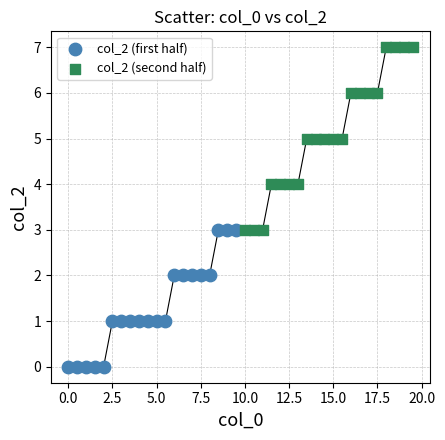

Which series has the widest spread of Y values?

col_2 (second half)